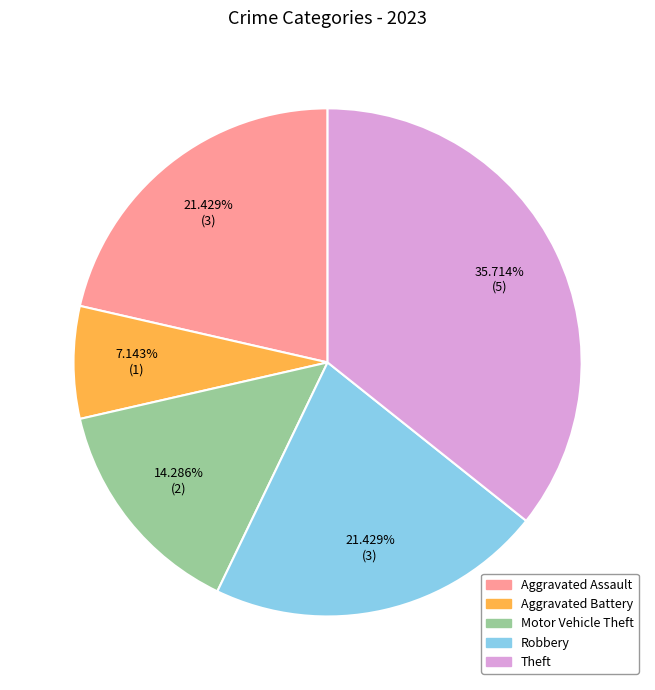

Is there any slice that represents more than half of the pie?

No